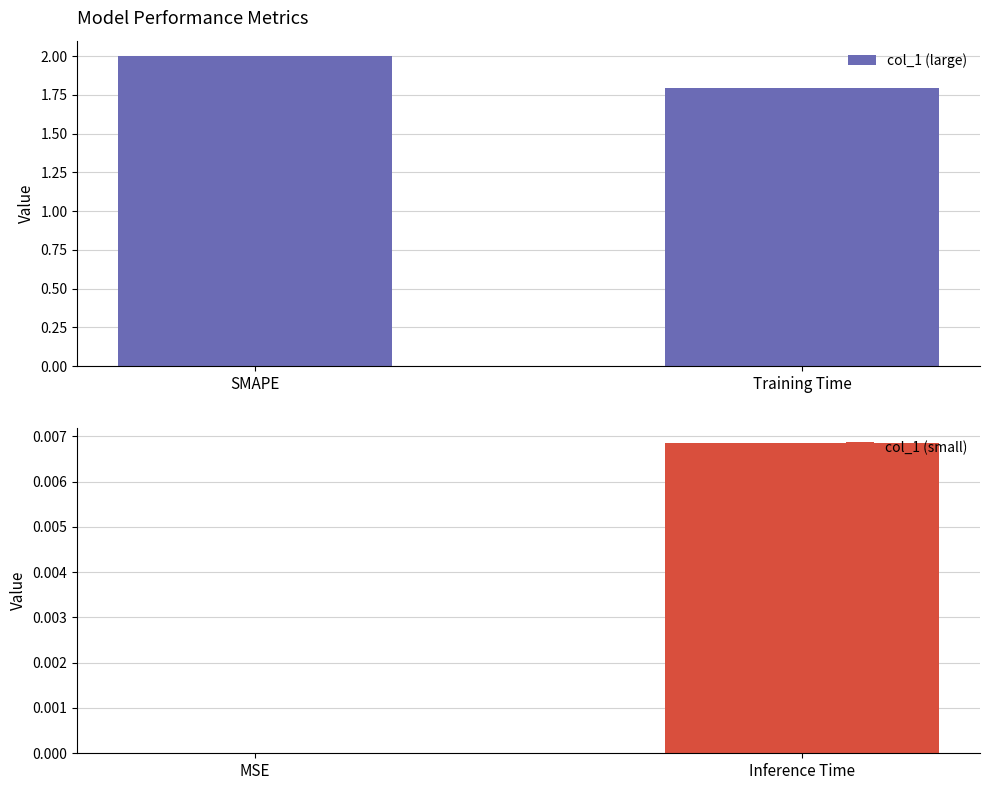

Which category has the lowest value in the col_1 (large) series?

Training Time